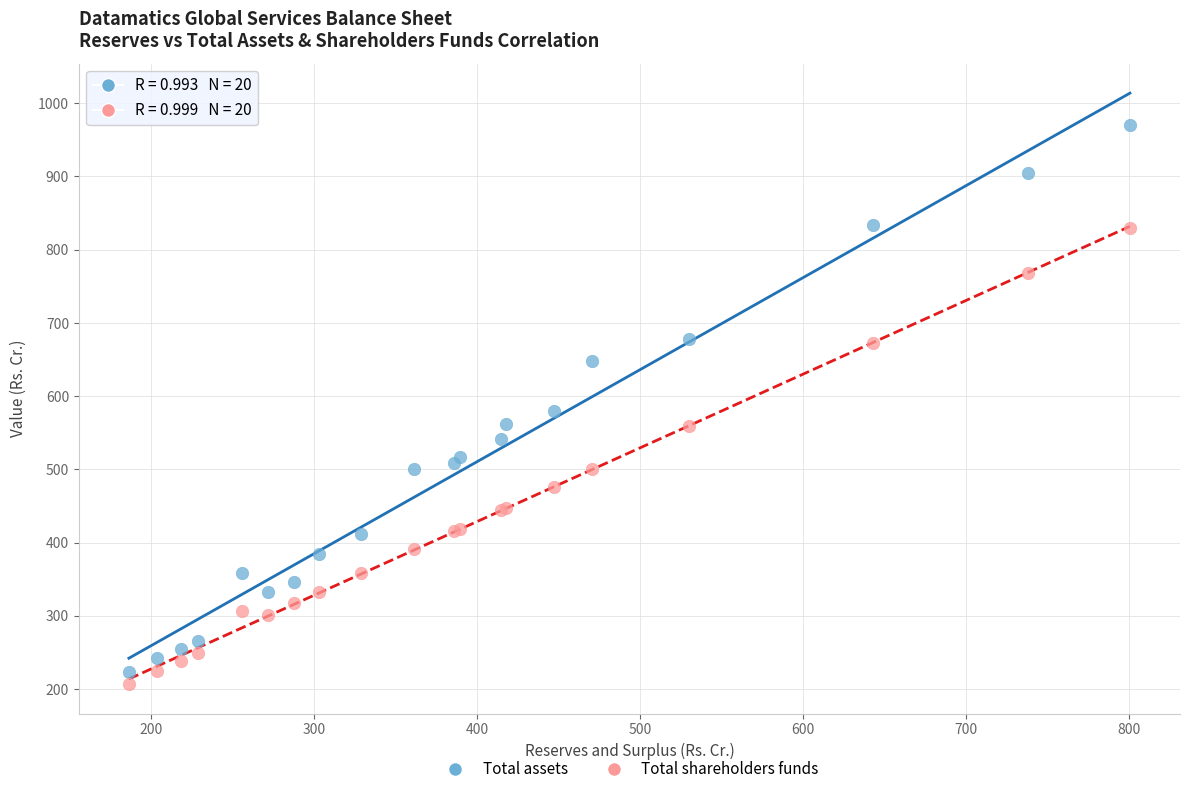

What is the X range (max minus min) for the scatter plot?

613.8